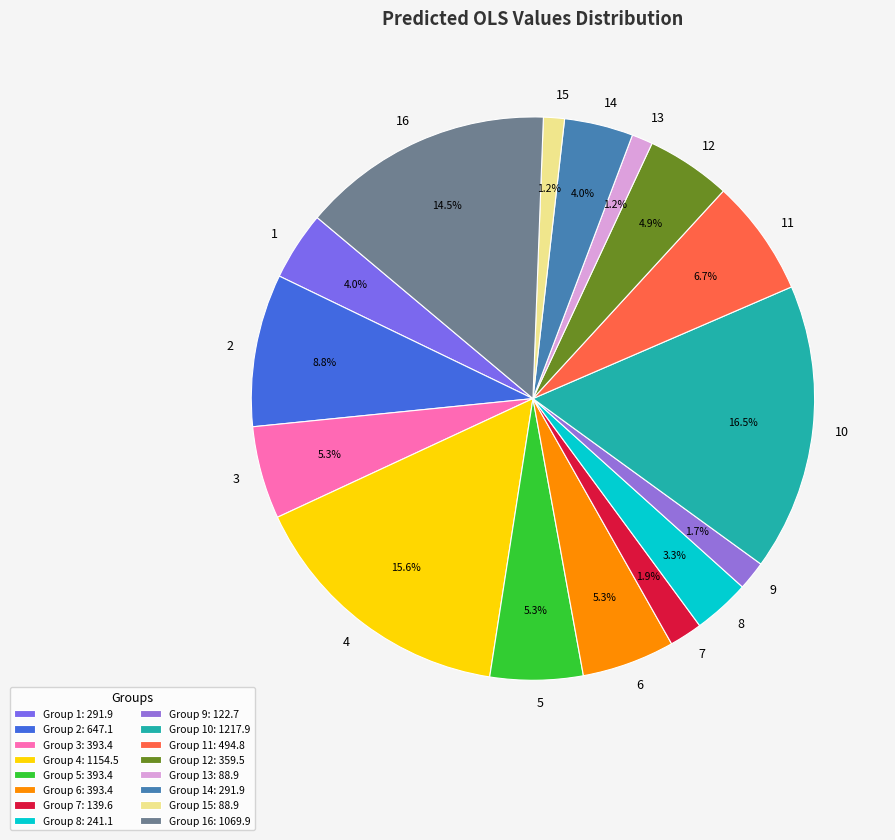

Between 11 and 16, which is larger?

16